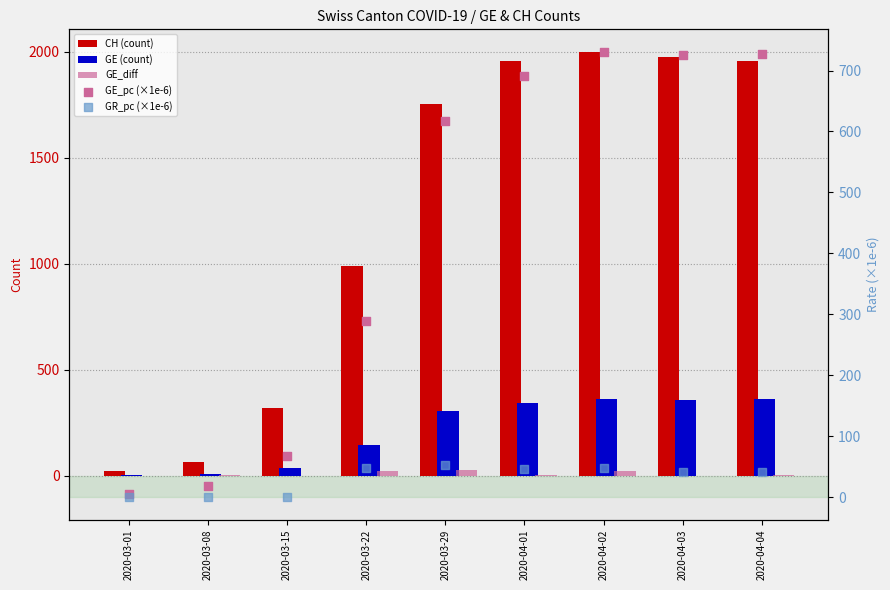

Which series reaches the maximum Y coordinate?

CH (count)